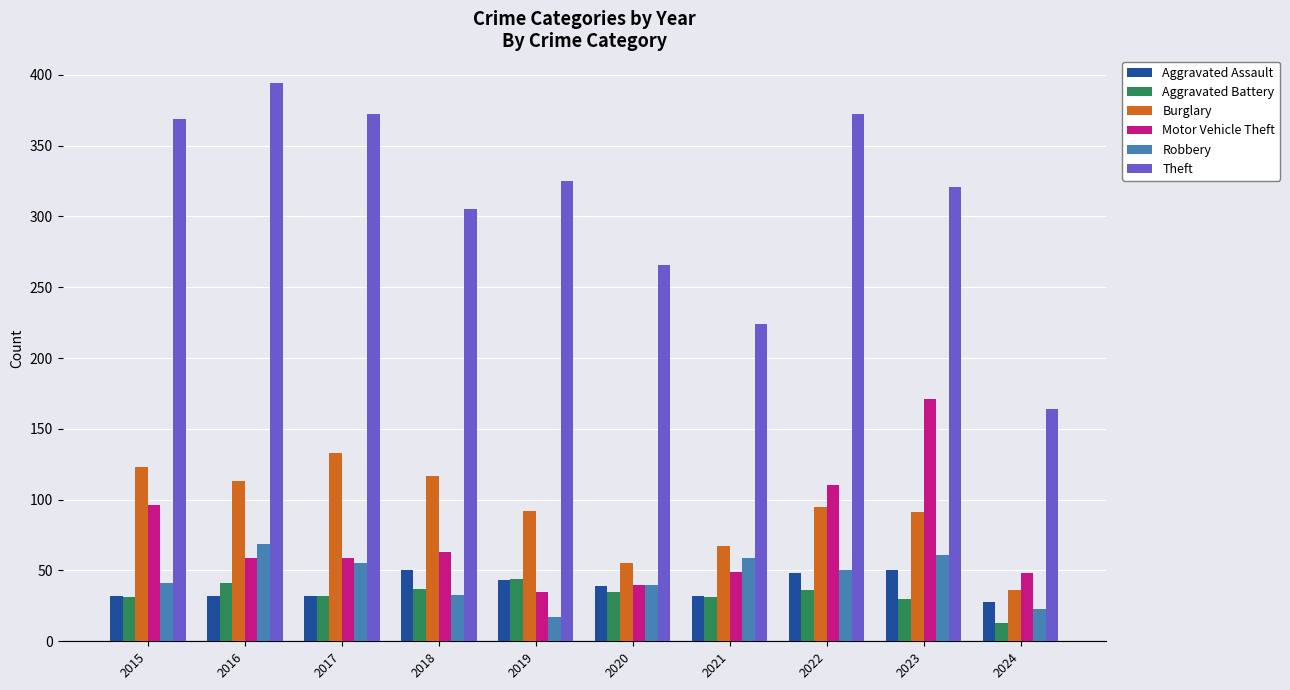

What are all the series names shown in the legend?

Aggravated Assault, Aggravated Battery, Burglary, Motor Vehicle Theft, Robbery, Theft